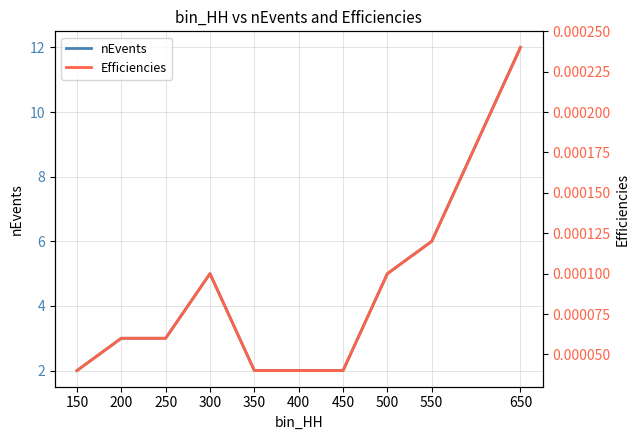

What is the average value of the nEvents series?

4.2